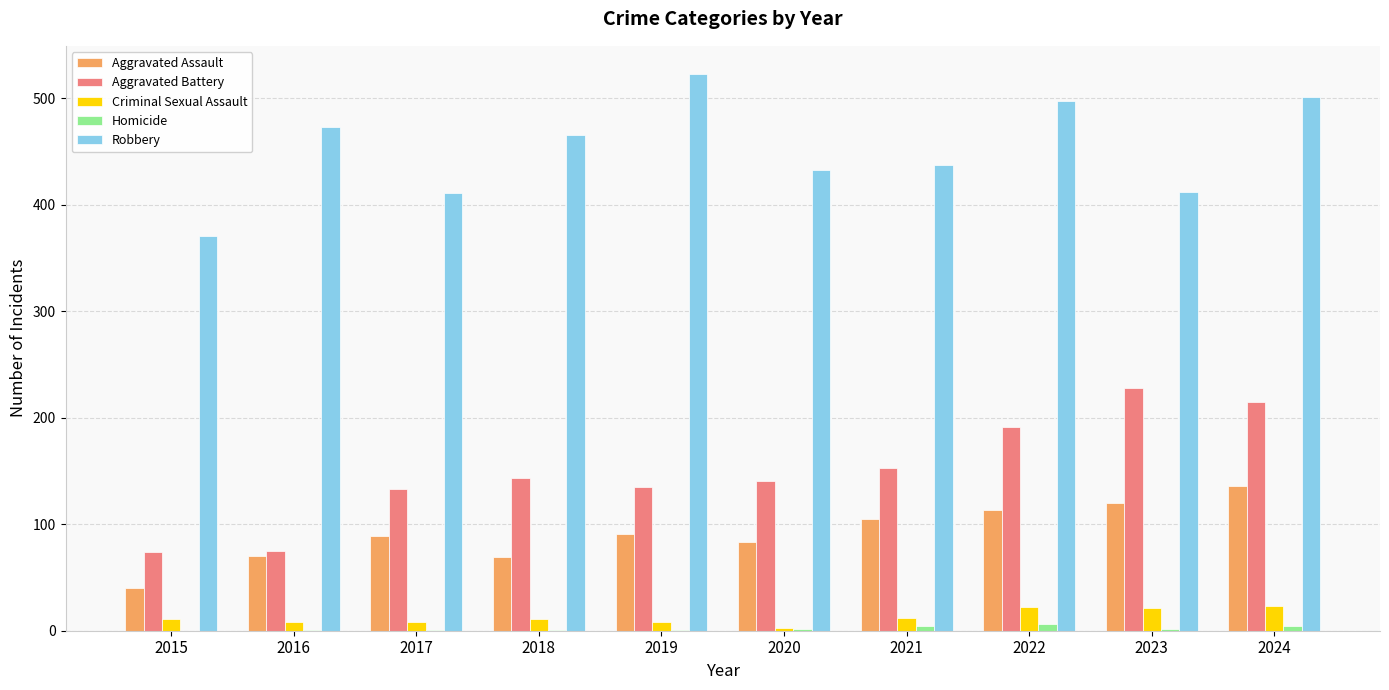

Which category has the highest value in the Aggravated Battery series?

2023